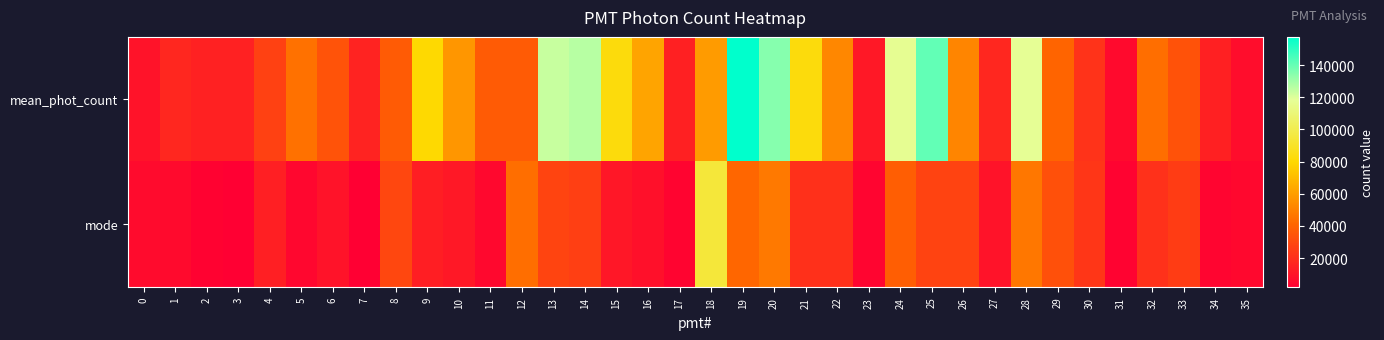

List the series in order of their overall mean, highest first.

mean_phot_count, mode